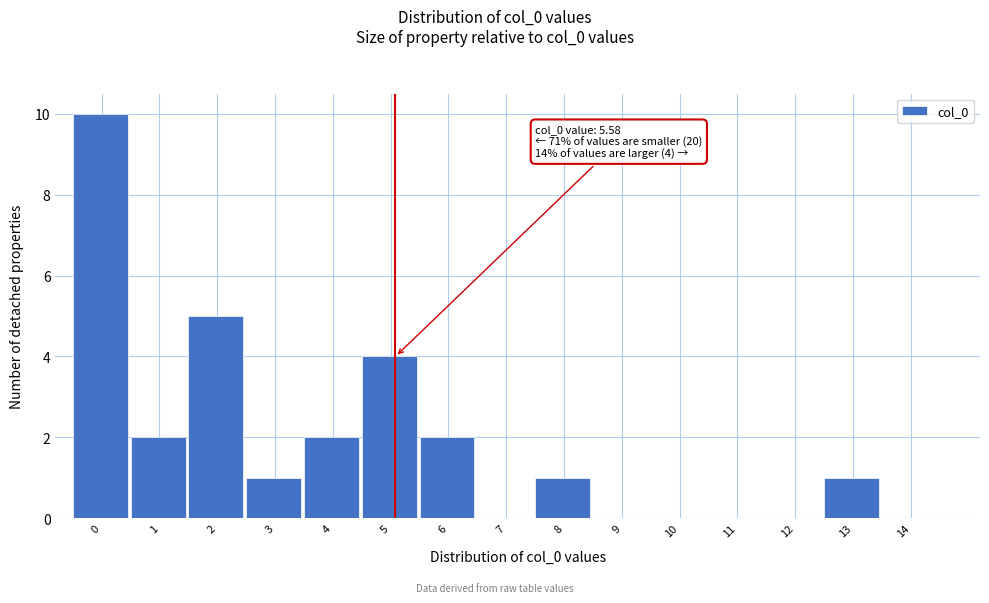

Reading left to right, list all the values displayed in this chart.

0=10	1=2	2=5	3=1	4=2	5=4	6=2	7=0	8=1	9=0	10=0	11=0	12=0	13=1	14=0